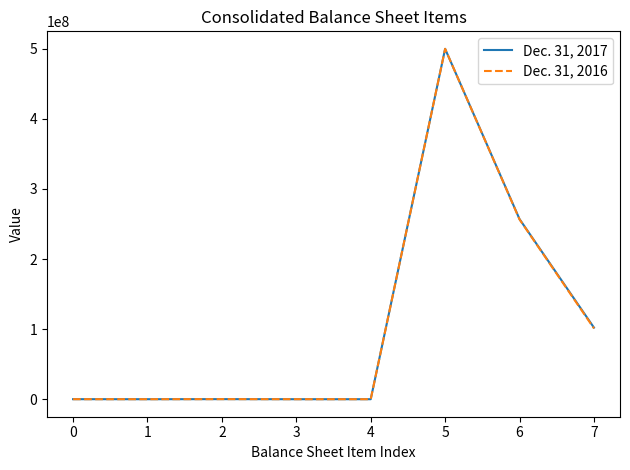

Does the chart have visible grid lines?

No